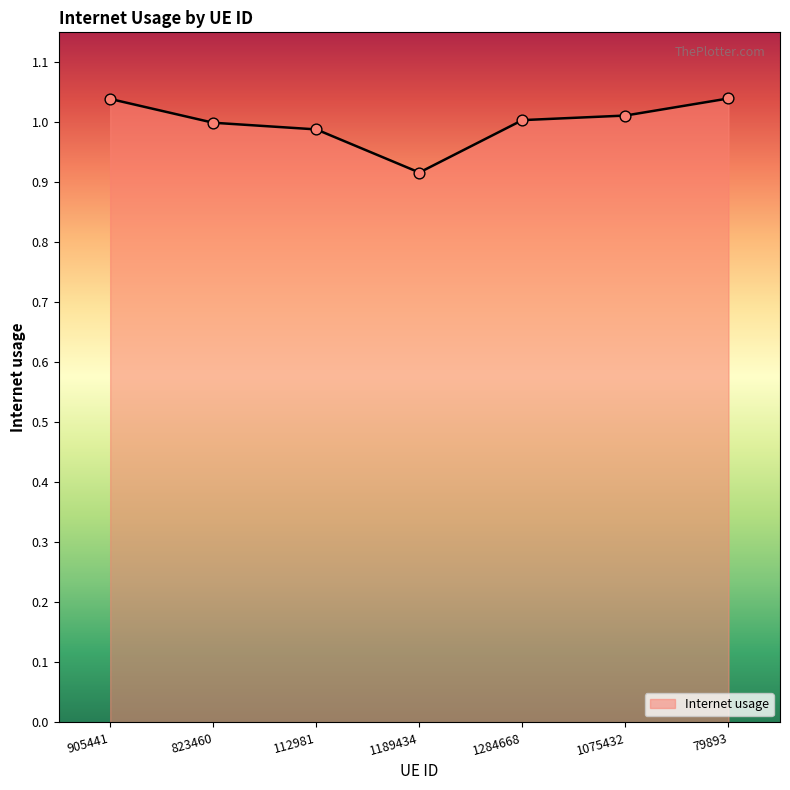

Between 1189434 and 79893, which is larger?

79893